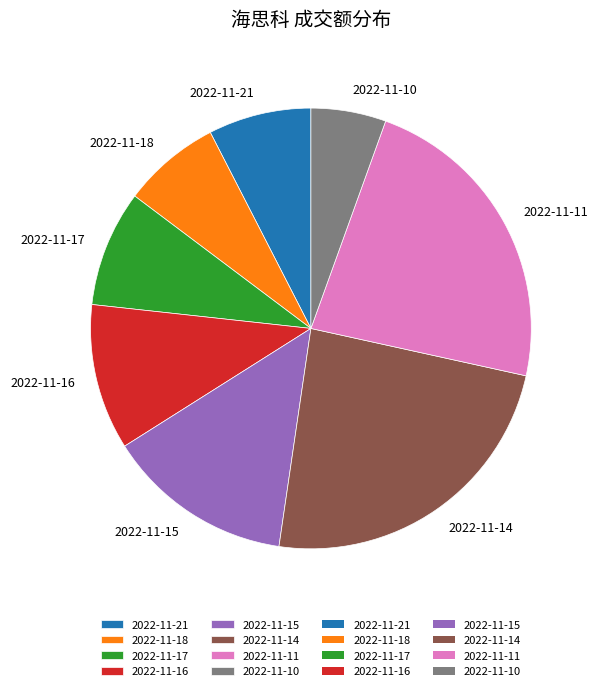

Is there any slice that represents more than half of the pie?

No